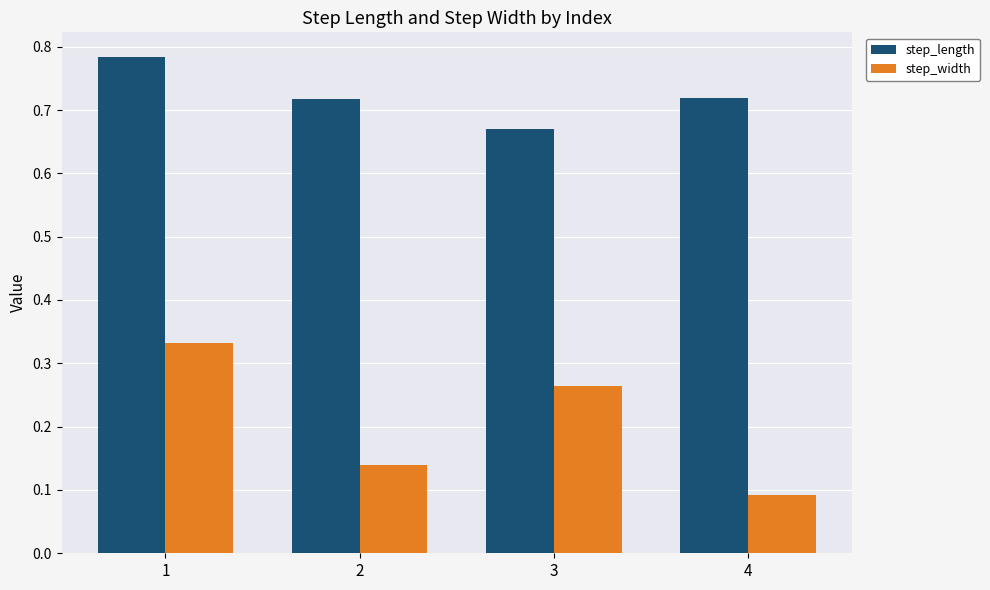

The step_width series shows 0.1 at 2. True or false?

True